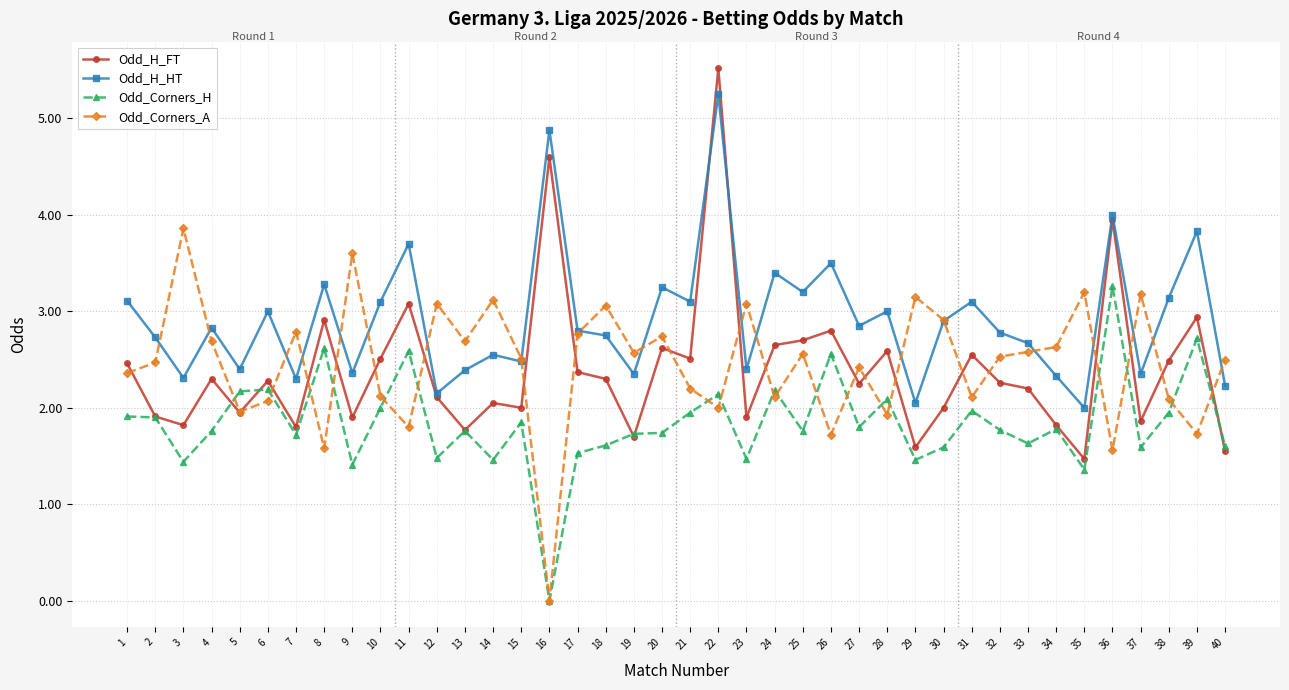

How many lines are shown in the chart?

4